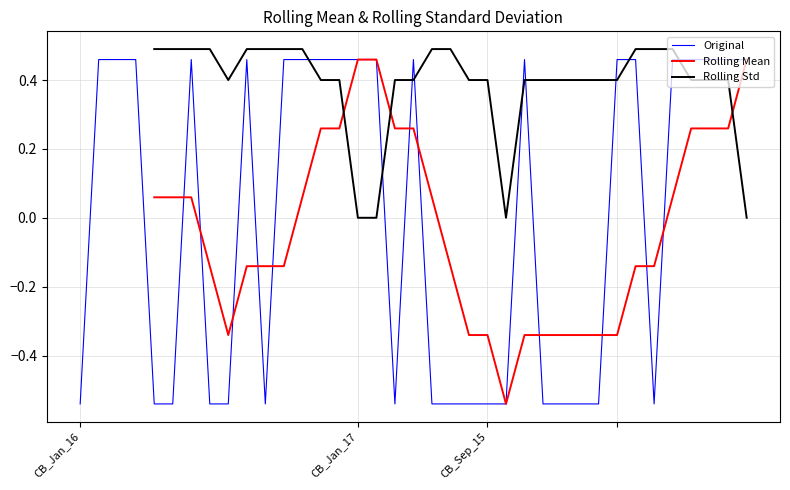

At which category is the sum across all series the highest?

13